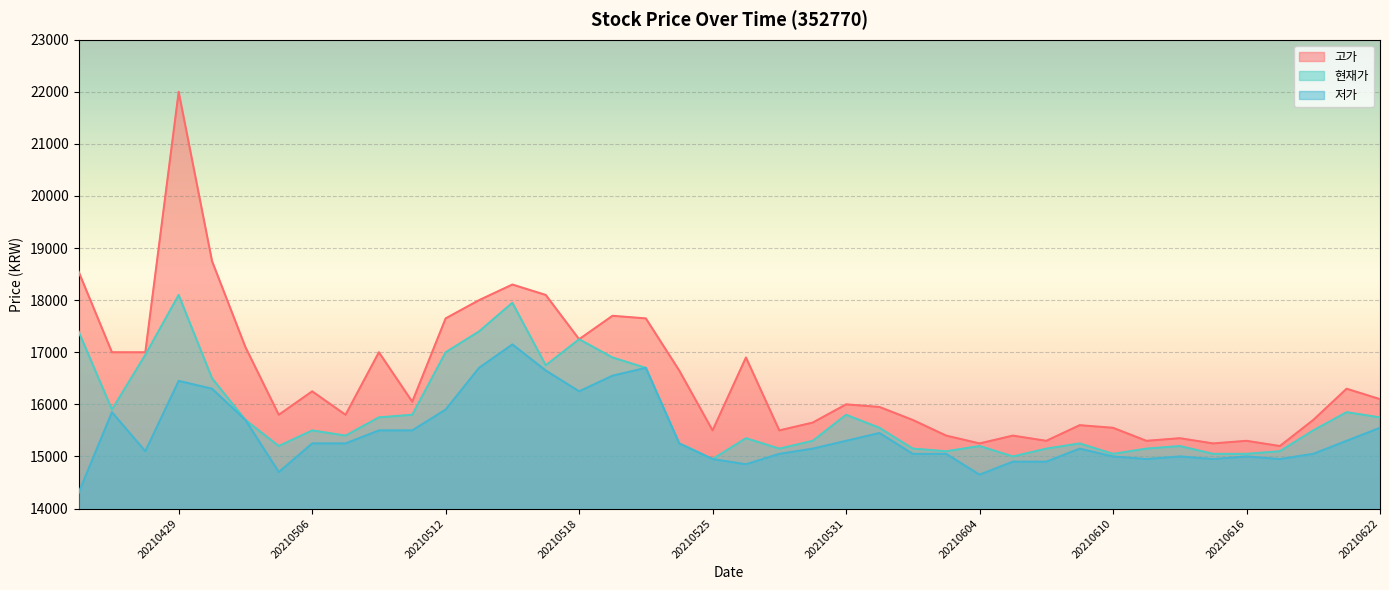

What is the sum of all 저가 values?

617250